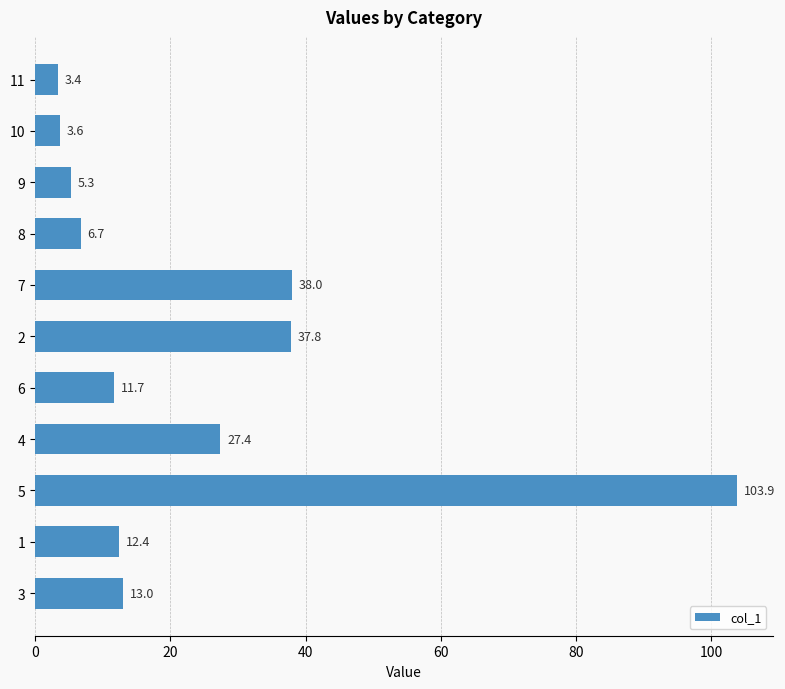

Reading bottom to top, list all the values displayed in this chart.

13.0	12.4	103.9	27.4	11.7	37.8	38.0	6.7	5.3	3.6	3.4